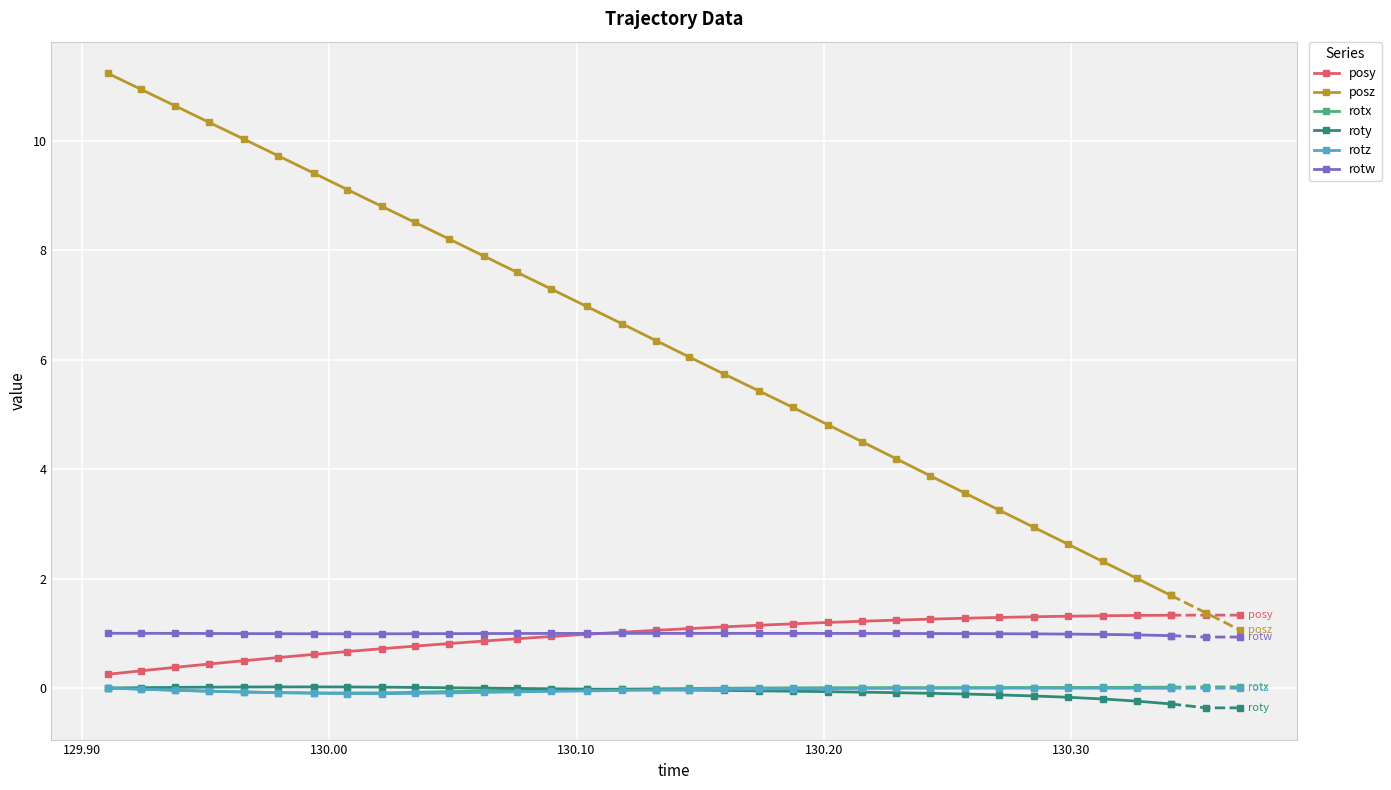

True or false: rotw and posz cross at least once.

False